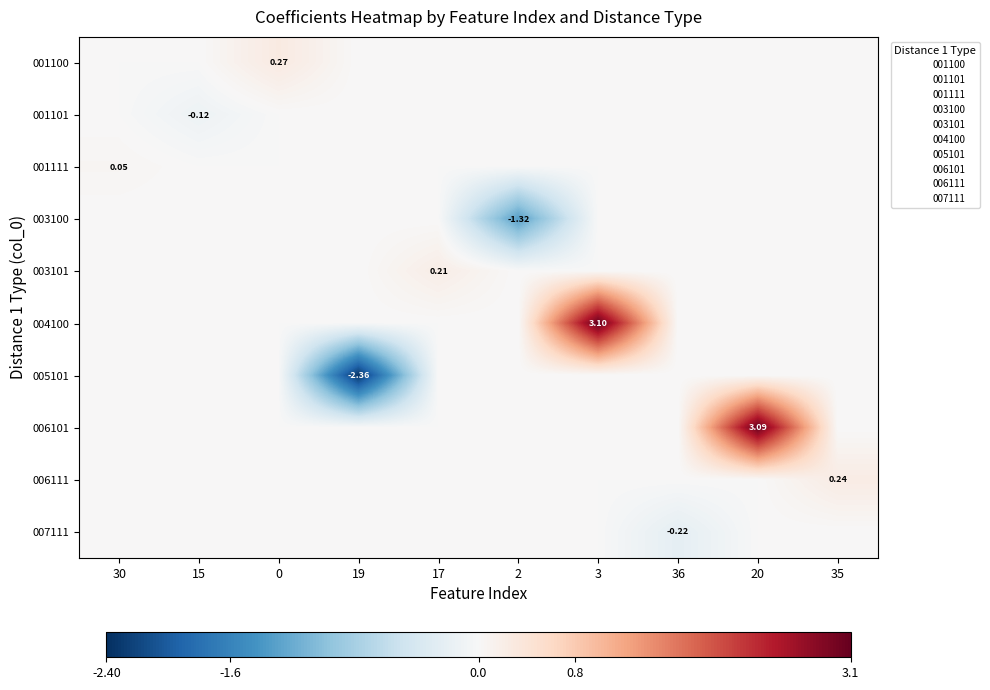

List the series in order of their peak value, lowest first.

001101, 003100, 005101, 007111, 001111, 003101, 006111, 001100, 006101, 004100